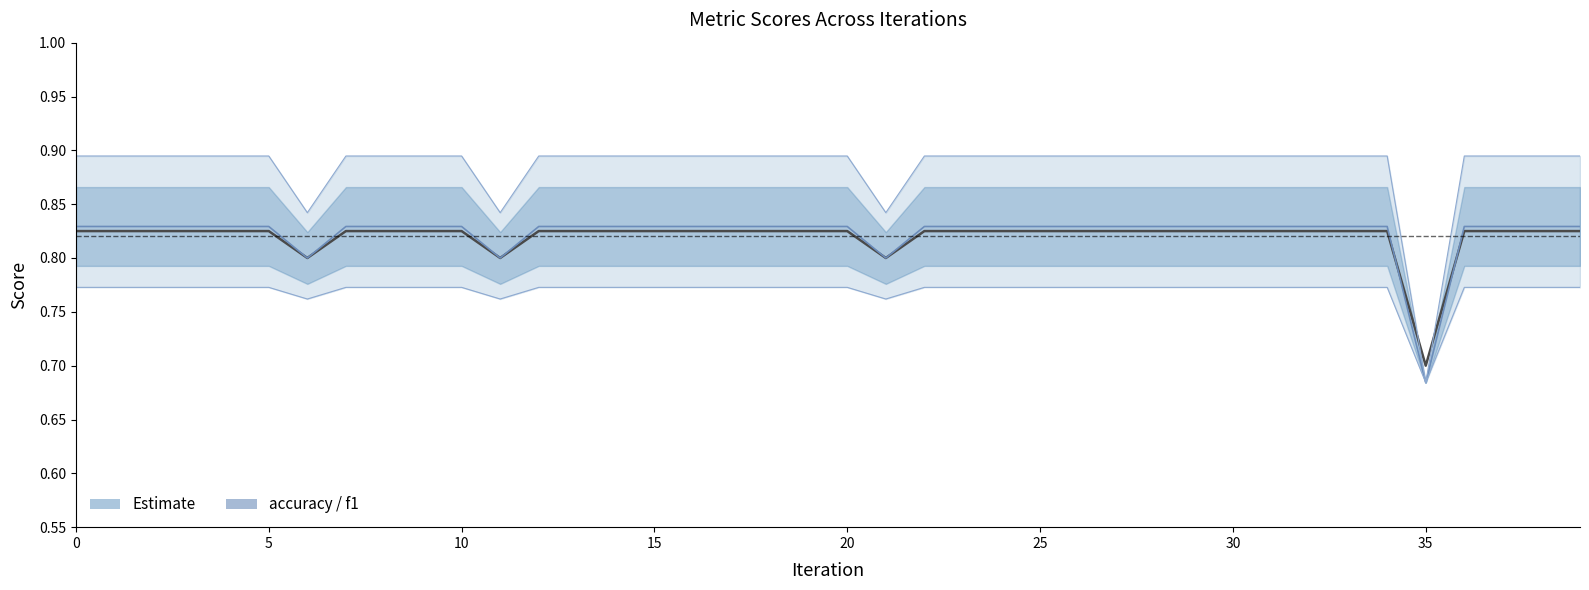

Count the accuracy values in the range 0 to 1.

40